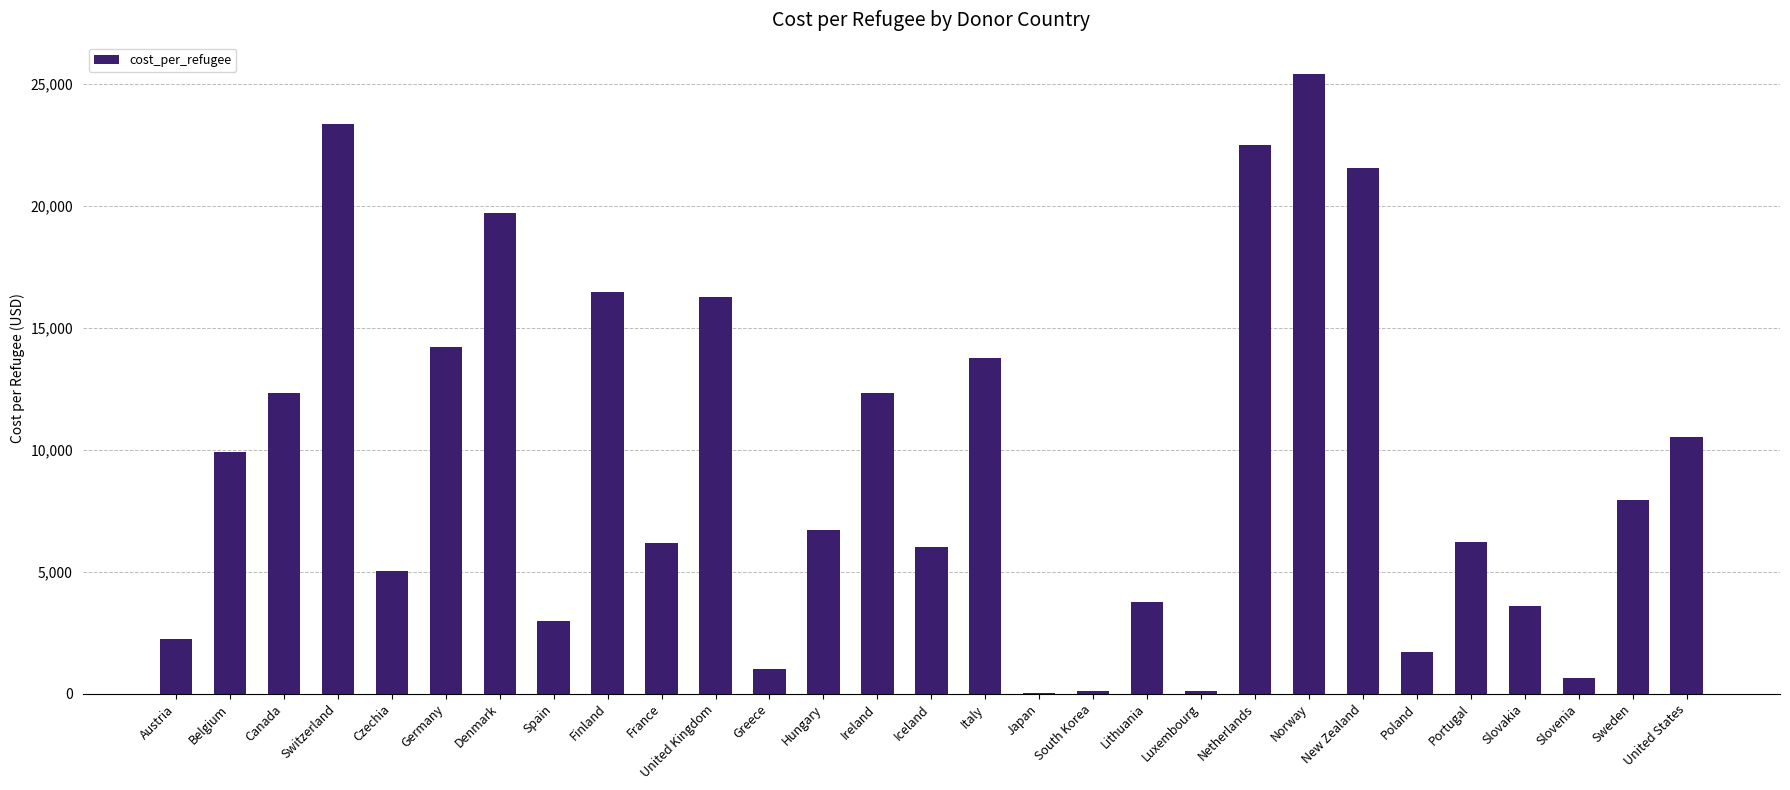

At which category does the chart reach its peak across all series?

Norway